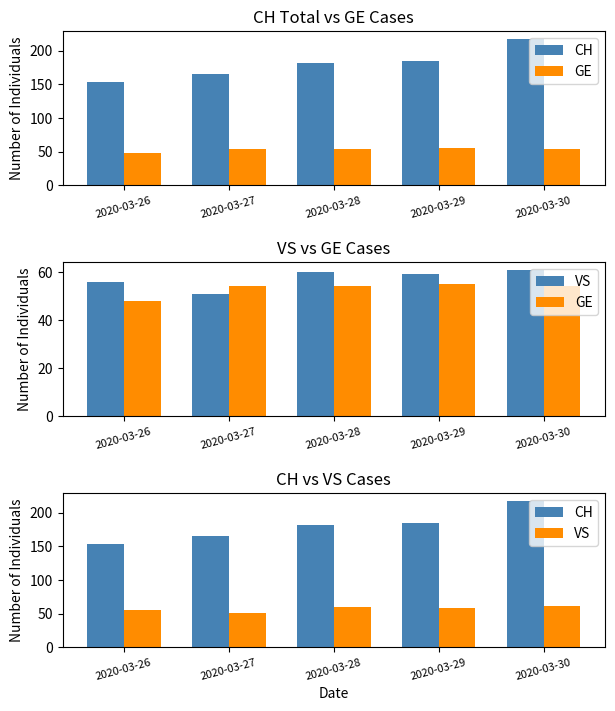

True or false: CH has a value of 184 at 2020-03-29.

True